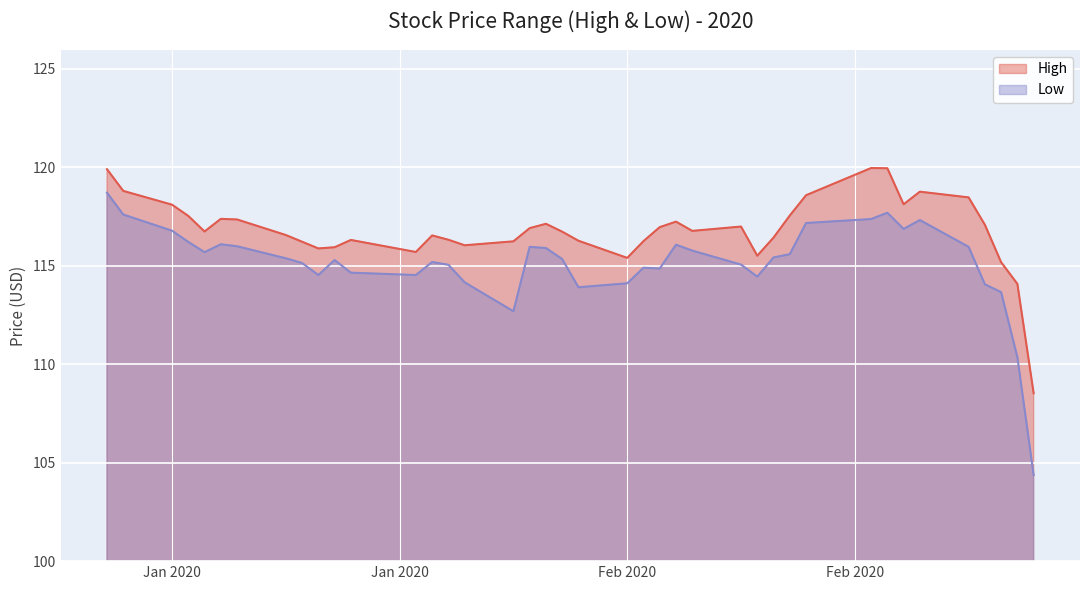

Between 2020-01-08 and 2020-01-15, which series saw the biggest shift?

Low